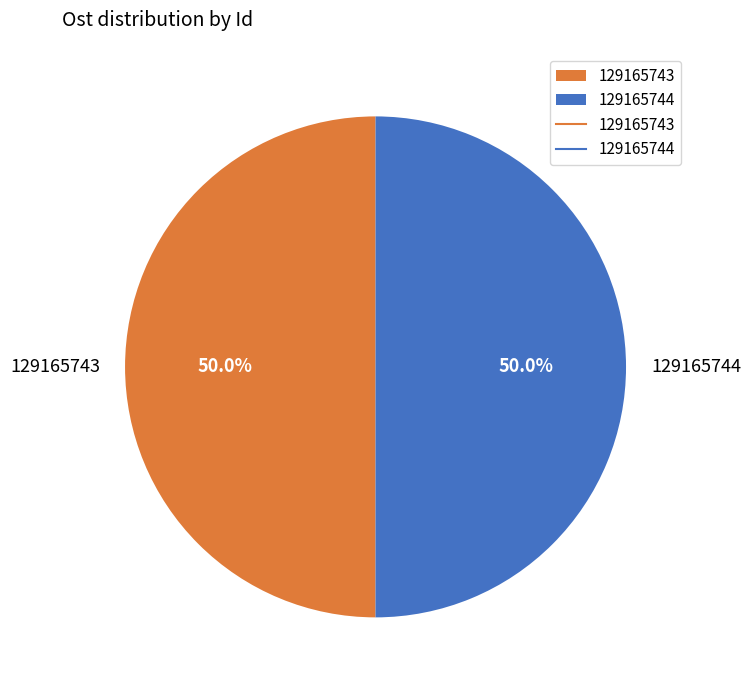

What percentage is the 129165743 slice, to the nearest percent?

50%